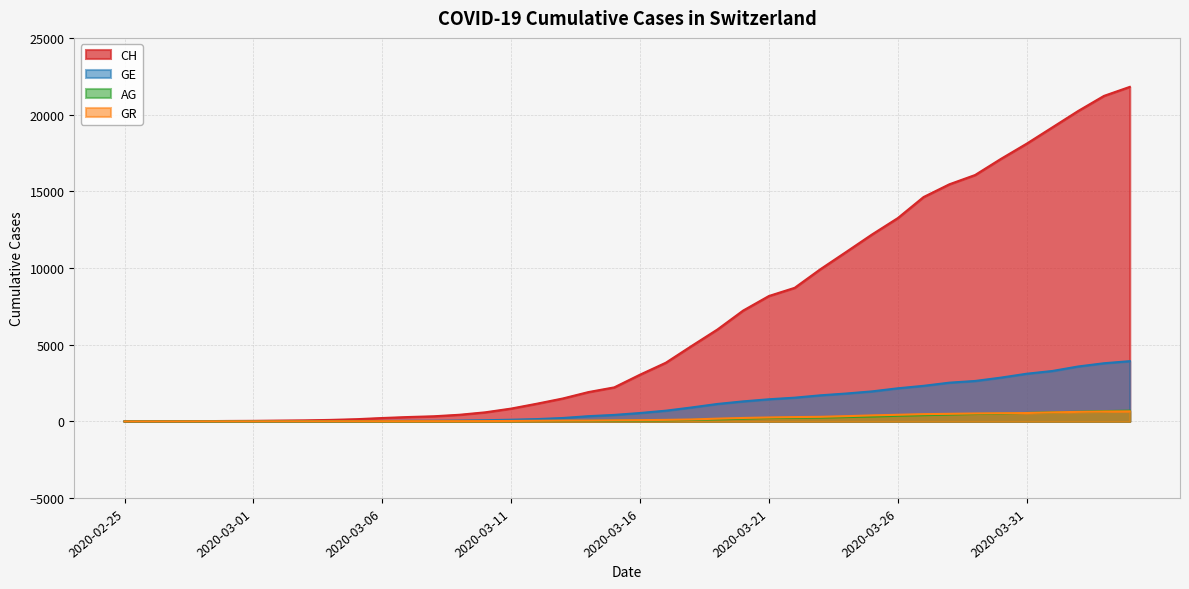

Which series has the largest total across all categories?

CH